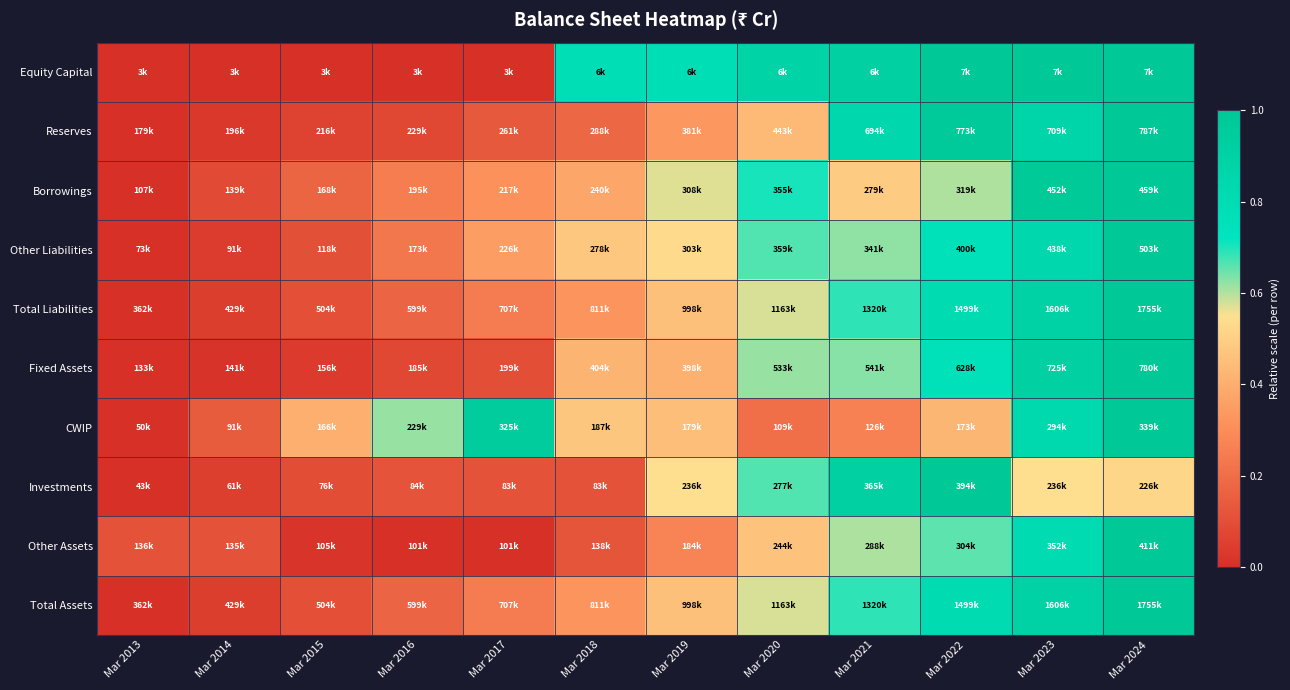

Which category has the highest value across all series?

Mar 2024